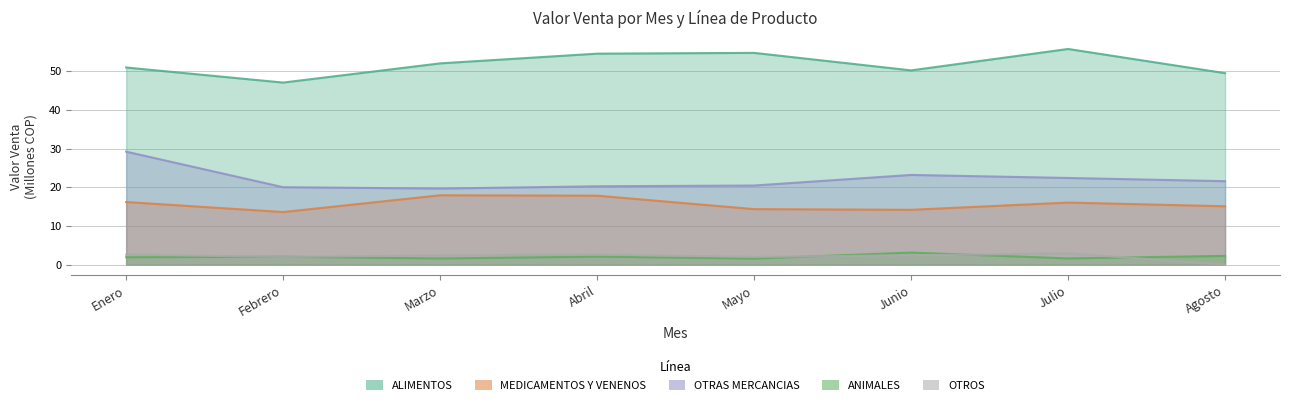

What is the maximum value shown in the chart?

55.8